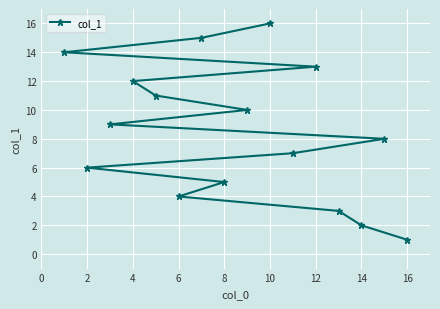

What is the change in value from 6 to 10?

+12